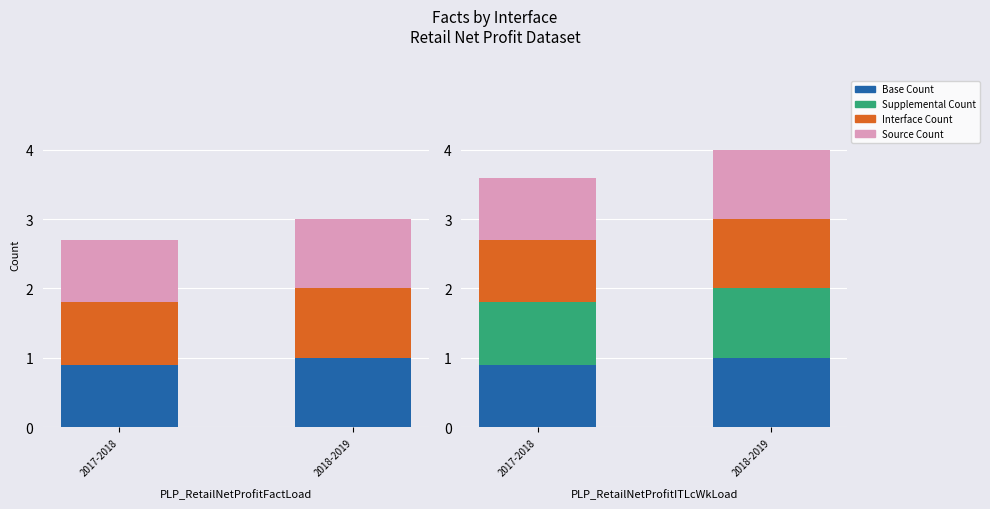

What position from the right is 2018-2019?

1